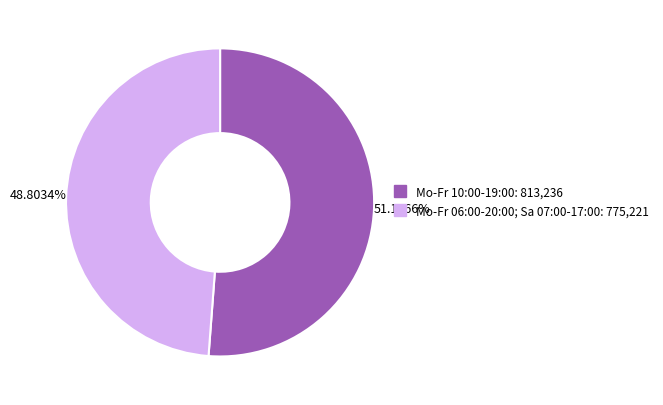

Which category has the smallest portion of the pie?

Mo-Fr 06:00-20:00; Sa 07:00-17:00